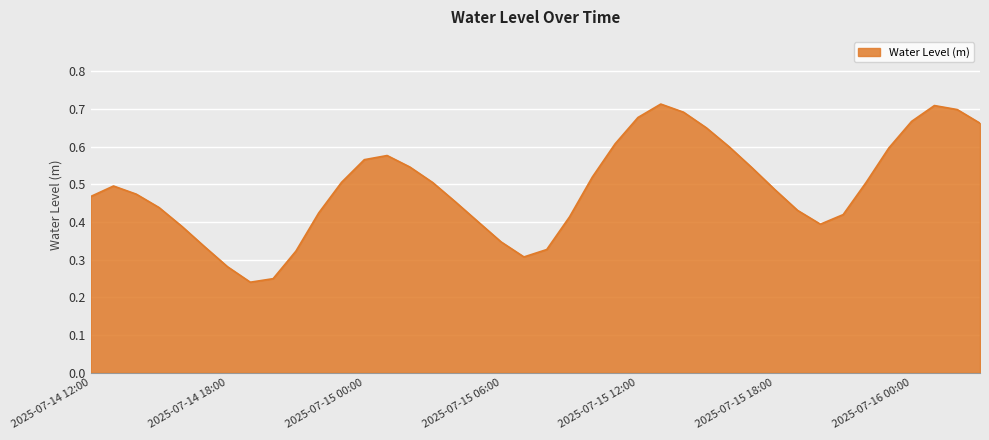

How many categories are shown in the chart?

40